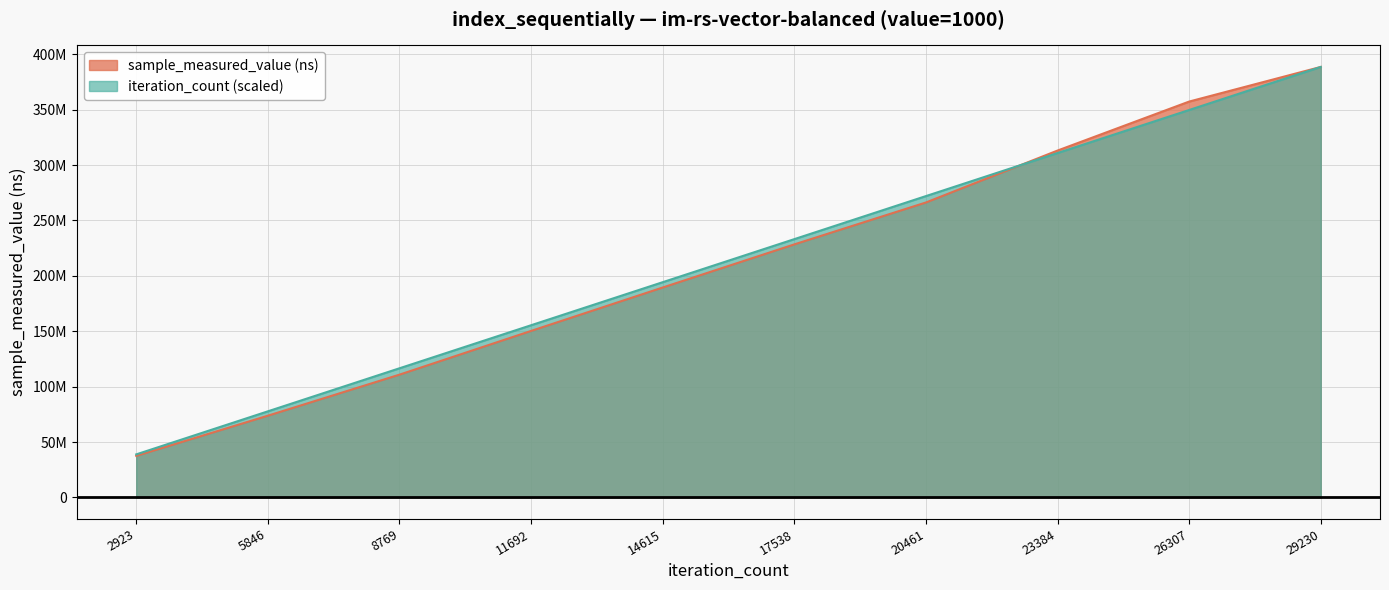

Is it true that sample_measured_value equals 282299963.8 at 14615?

False